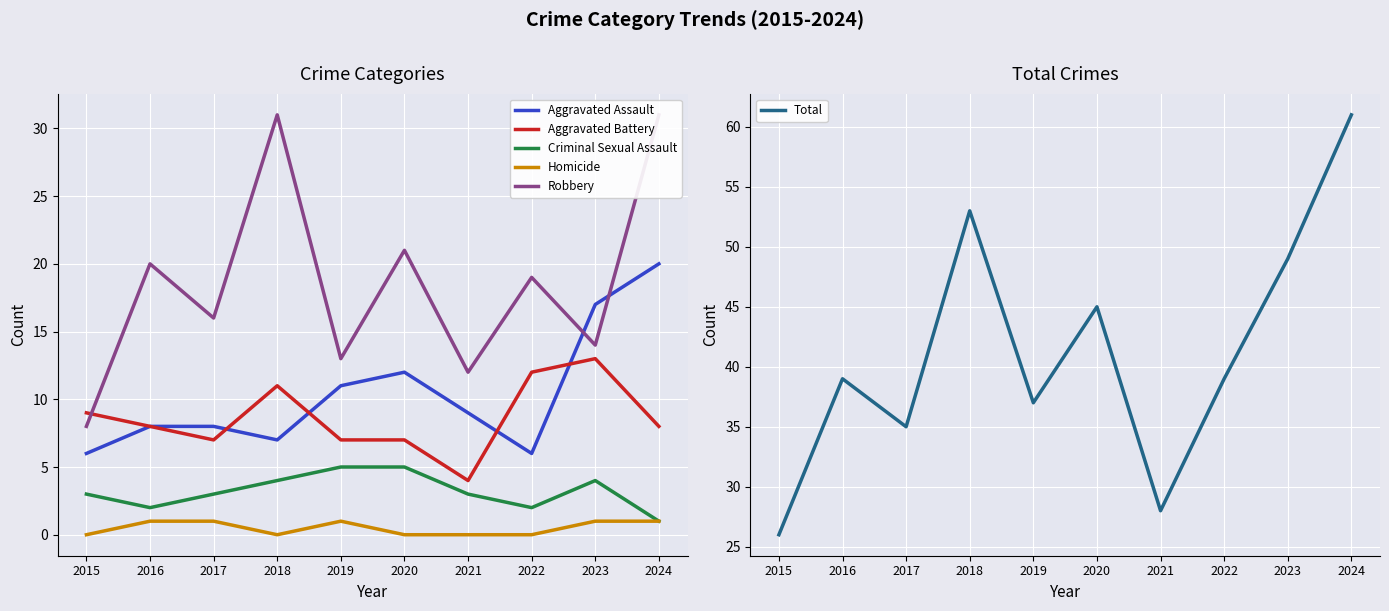

How many interior local valleys does the Aggravated Battery series have?

2